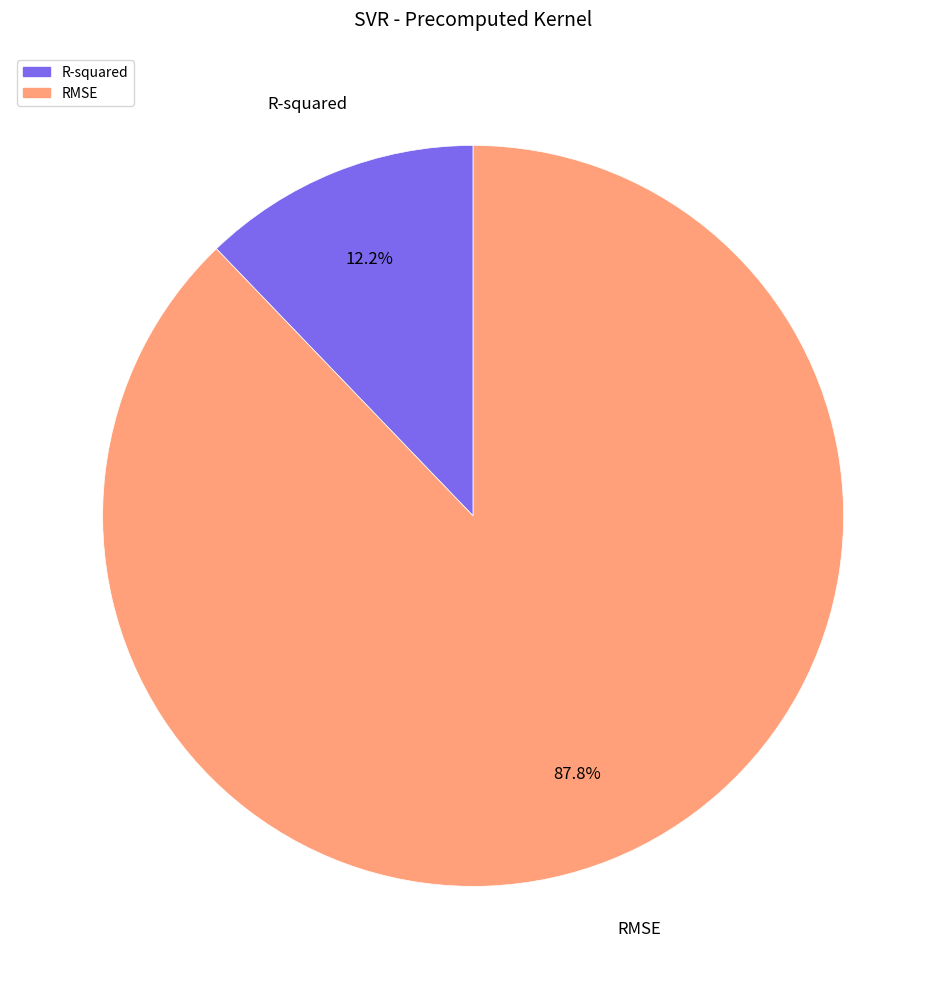

What percentage is the RMSE slice, to the nearest percent?

88%